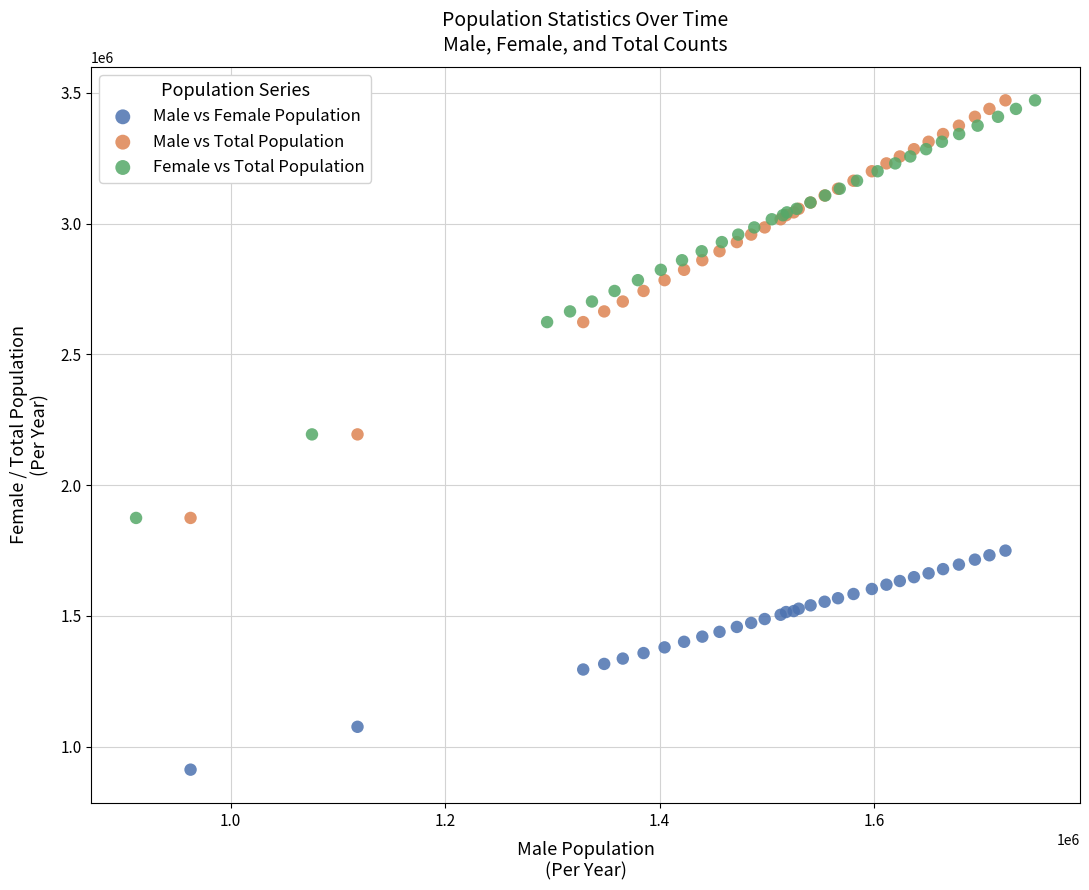

Which series contains the lowest Y value?

Male vs Female Population